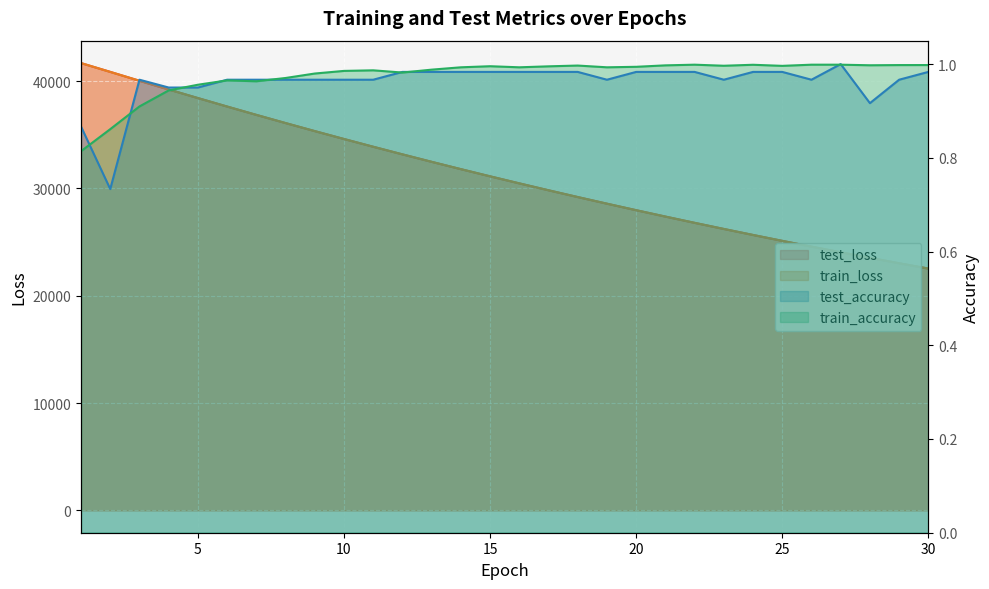

True or false: test_loss has a value of 40034.7 at 3.

True